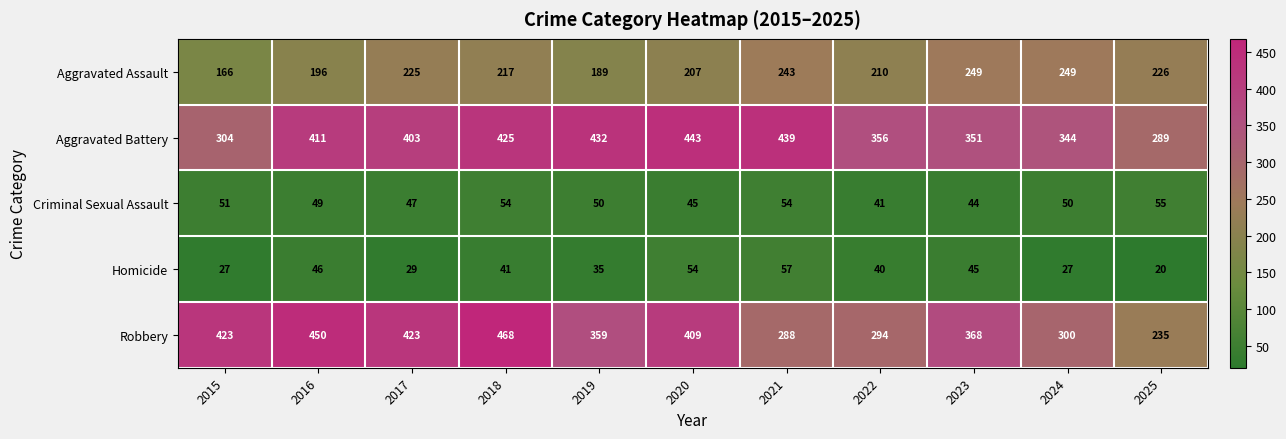

Read the Aggravated Assault value at 2017, to the nearest 5.

225